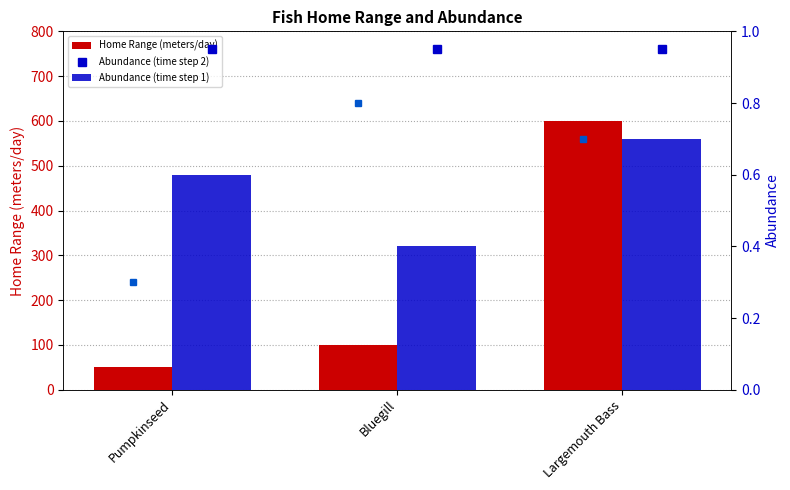

What is the label of the 2nd bar from the left?

Bluegill